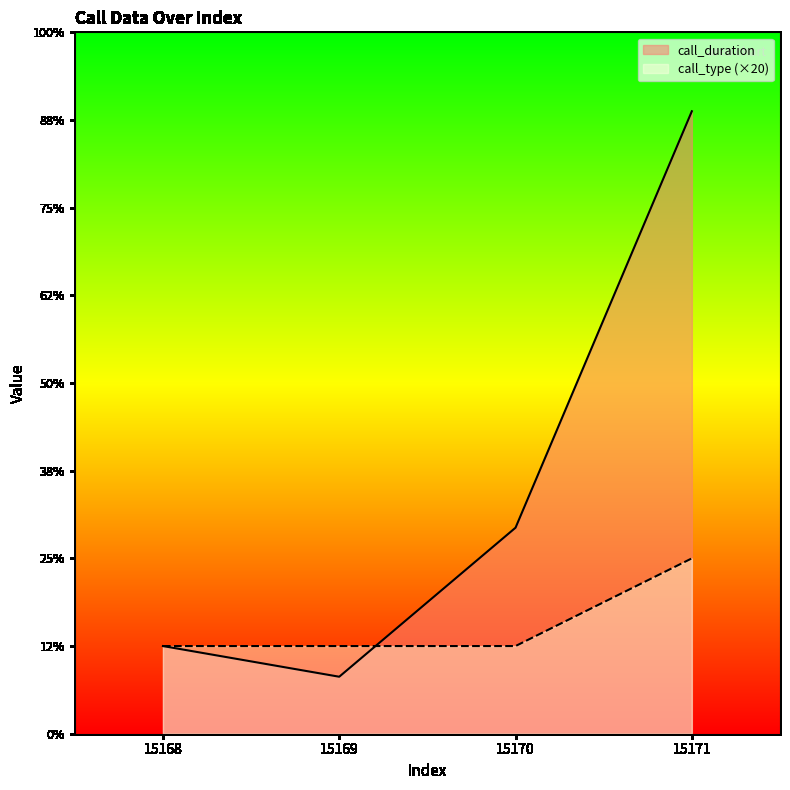

The call_duration series shows 26 at 15168. True or false?

False